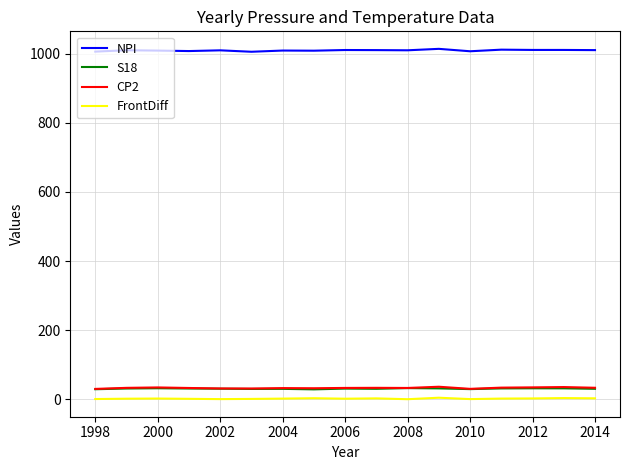

What is the difference between the maximum and second lowest values in the FrontDiff series?

4.0